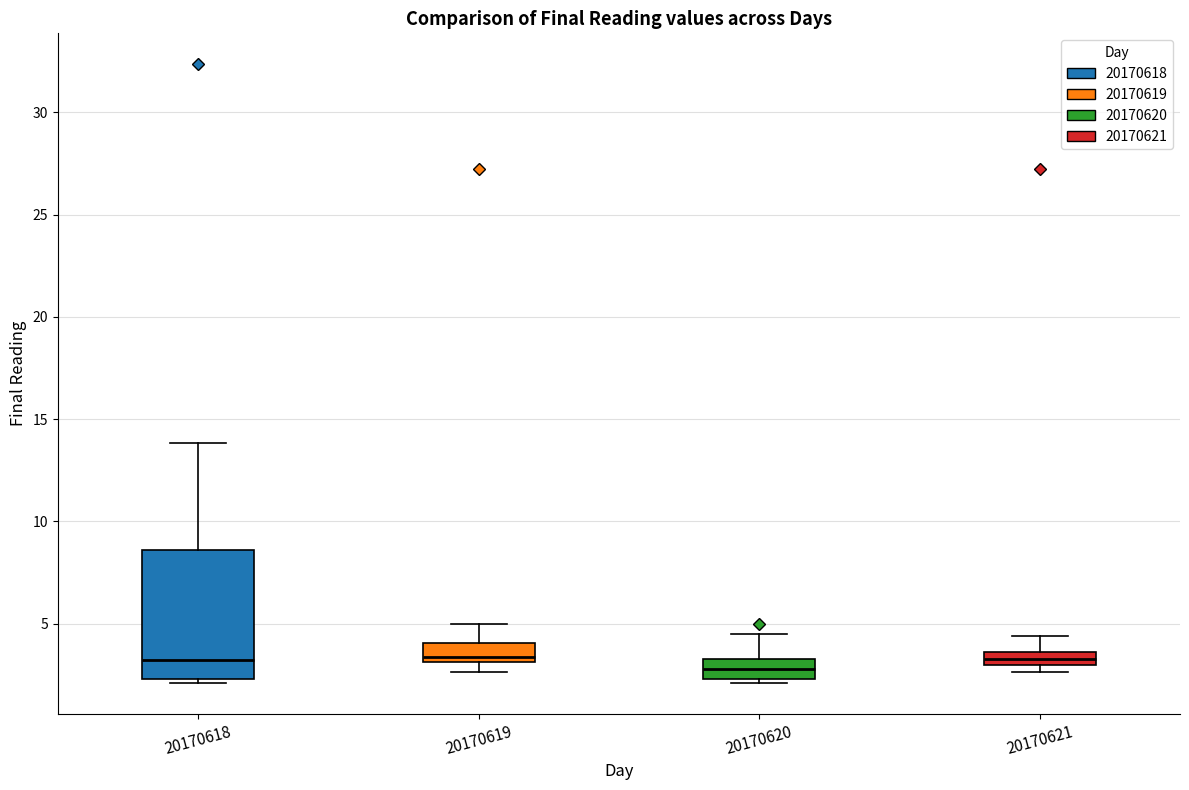

Where is the upper edge of the box at x = 20170619 on the y-axis? The values are not printed on the chart, so give them approximately, as read against the axis.

4.0